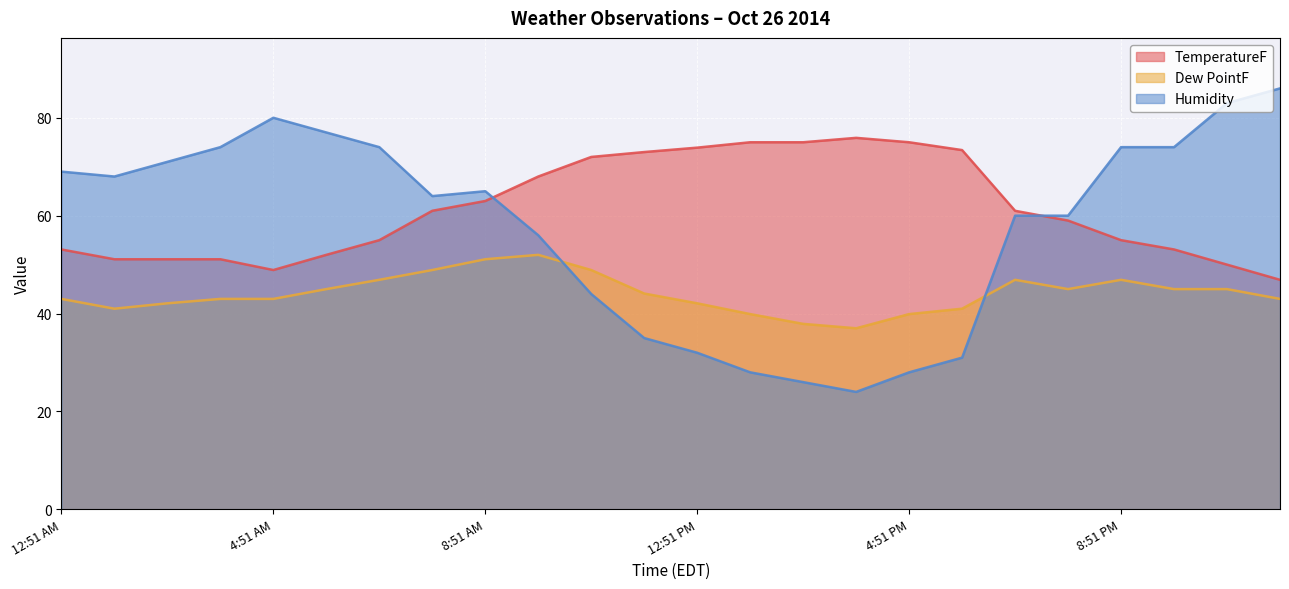

At how many categories does at least one series exceed 26?

24